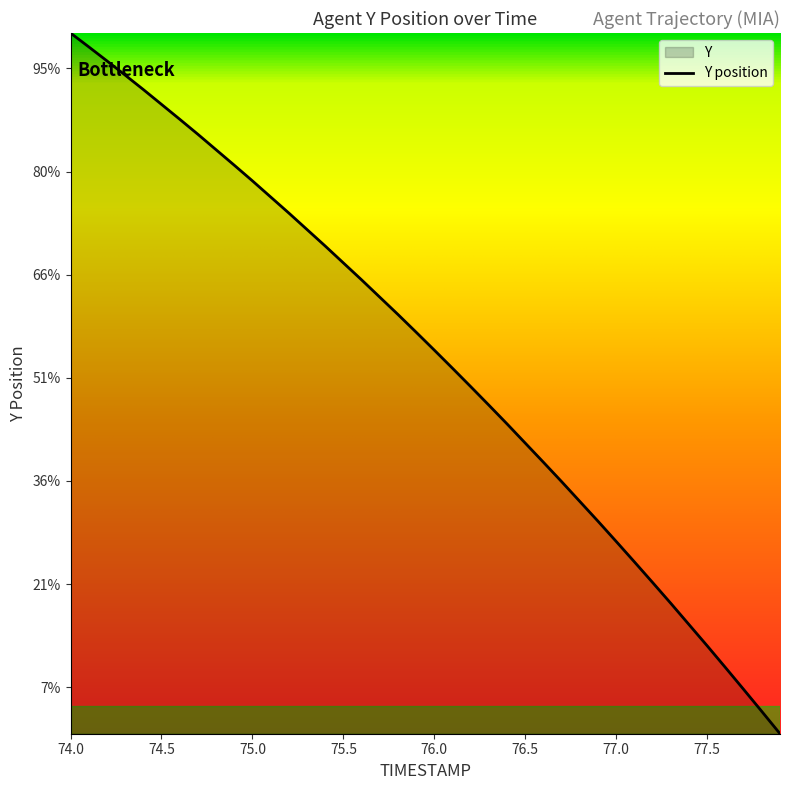

Count the number of categories in the chart.

40